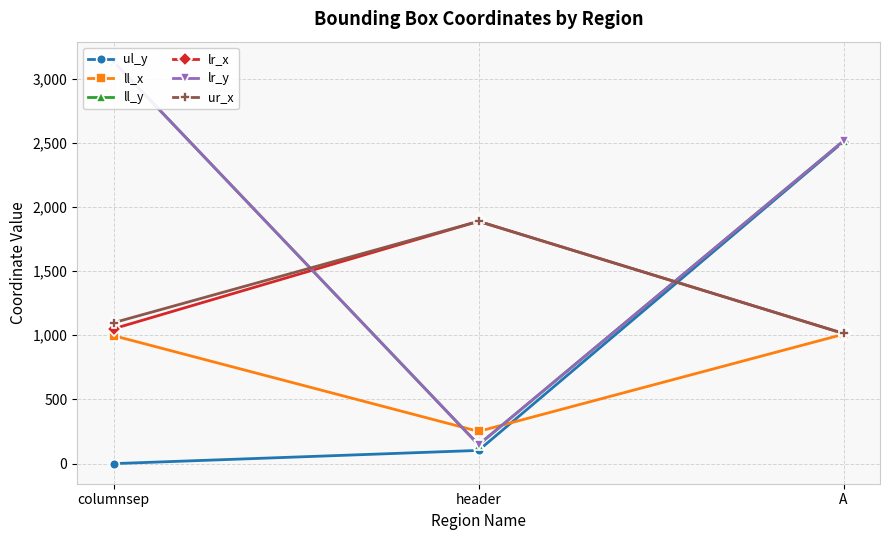

Reading left to right, what are all the values shown in this chart?

ul_y: columnsep=0	header=103	A=2509
ll_x: columnsep=997	header=251	A=1008
ll_y: columnsep=3131	header=147	A=2514
lr_x: columnsep=1051	header=1888	A=1014
lr_y: columnsep=3131	header=147	A=2514
ur_x: columnsep=1098	header=1888	A=1014